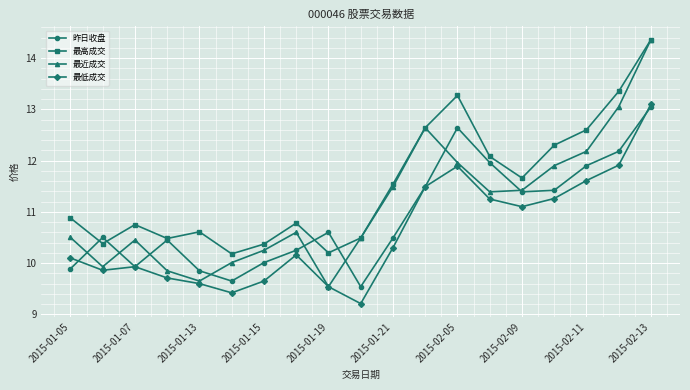

Does the chart have visible grid lines?

Yes